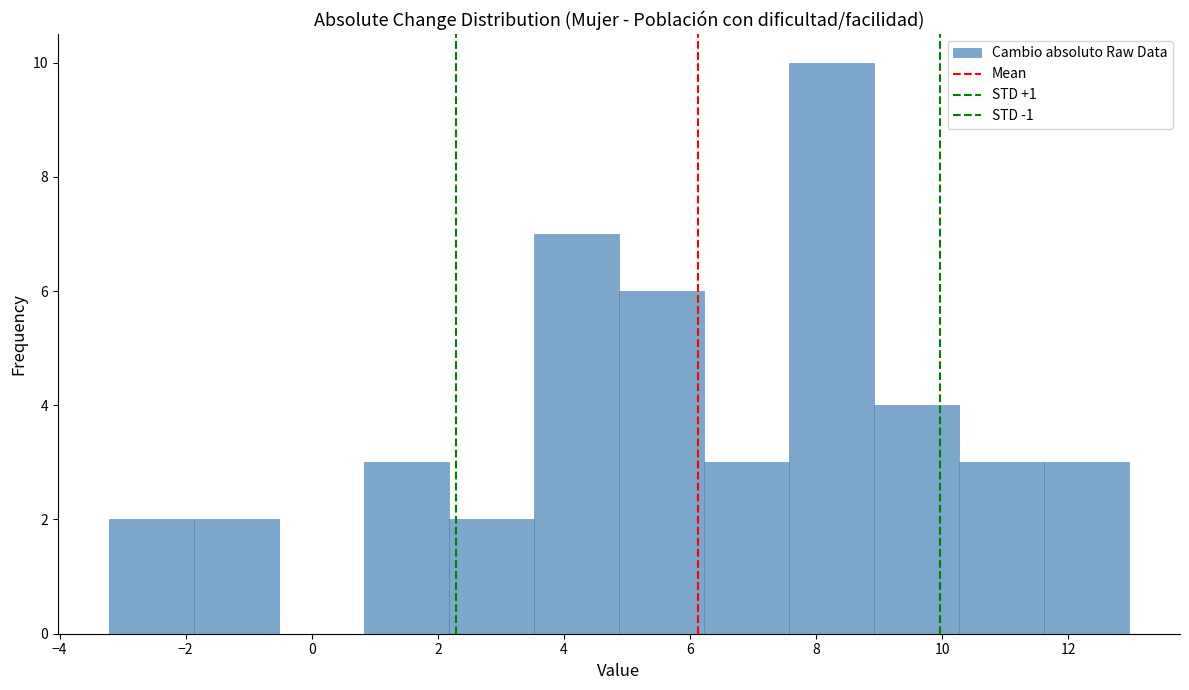

Which range on the x-axis has the tallest bar?

7.6 to 9.0